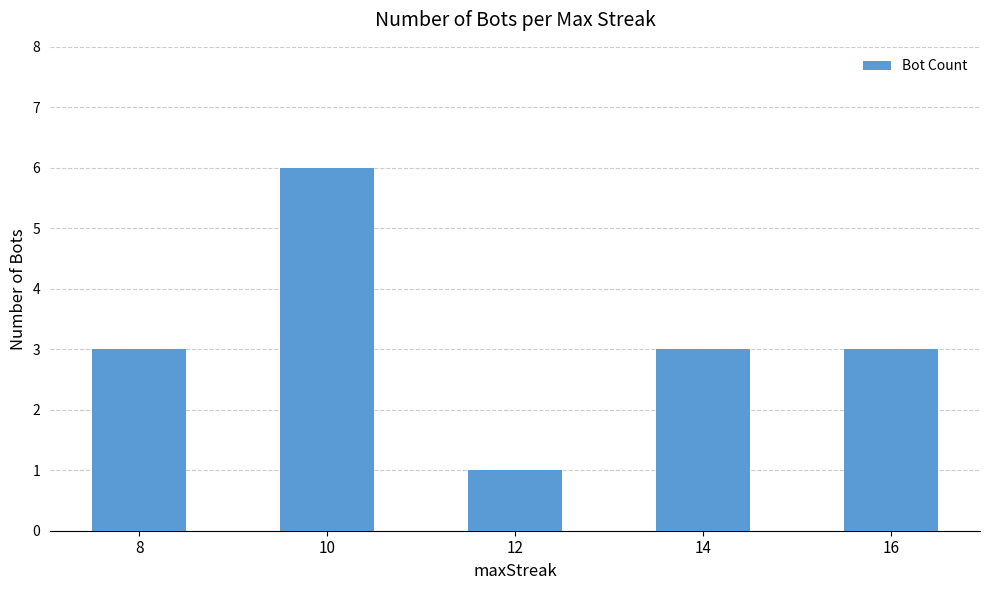

The chart shows a value of 0 at 12. True or false?

False